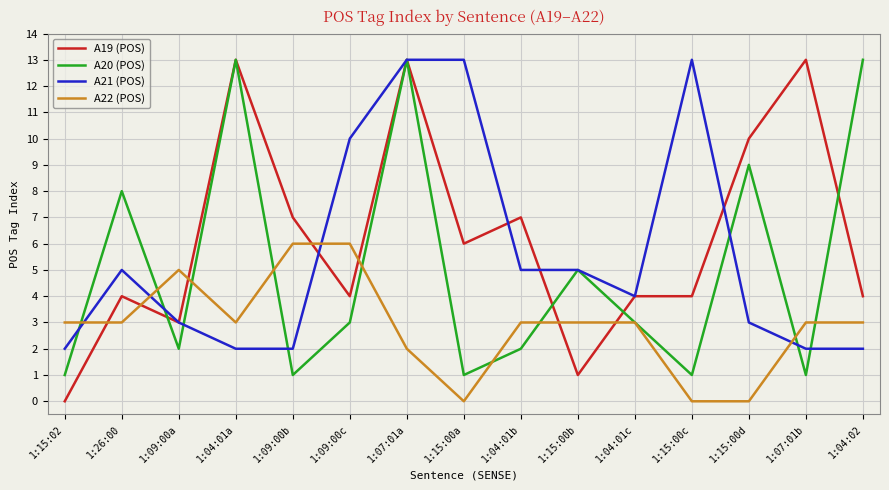

Rank the series at 1:15:00c from highest to lowest value.

A21 (POS), A19 (POS), A20 (POS), A22 (POS)